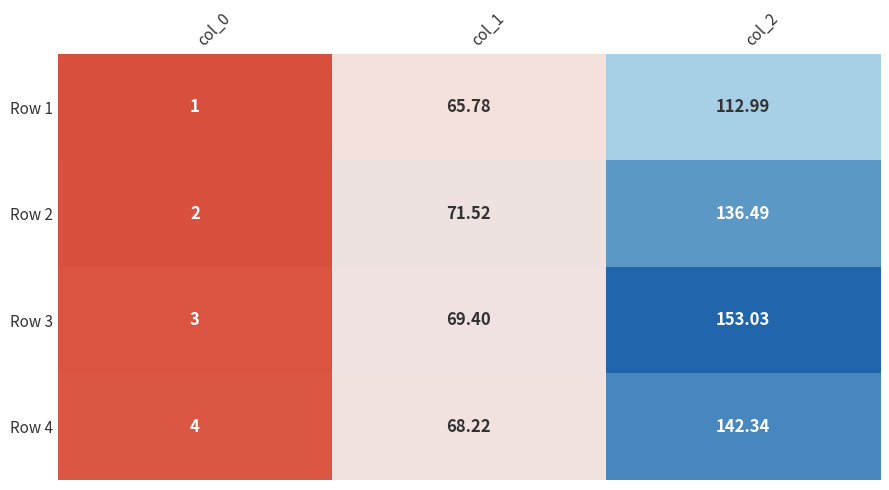

Is the value of Row 2 at col_2 greater than the value of Row 4 at col_0?

Yes